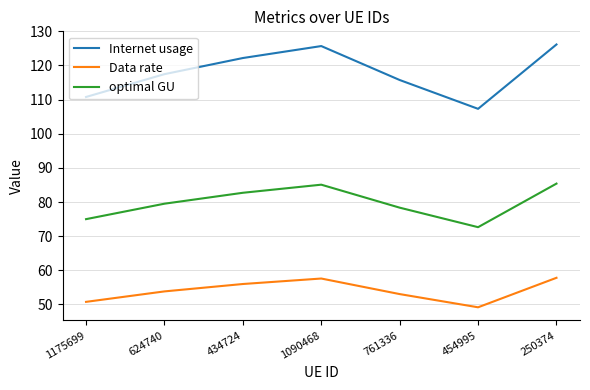

Where is Data rate nearest to the value 53?

761336